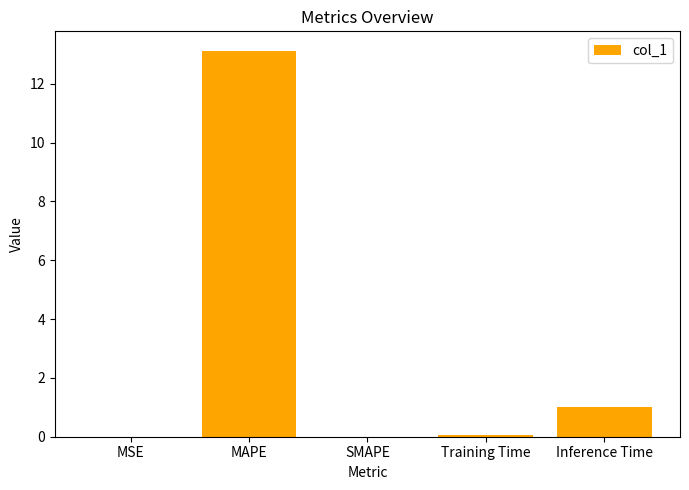

What is the sum of all values?

14.2